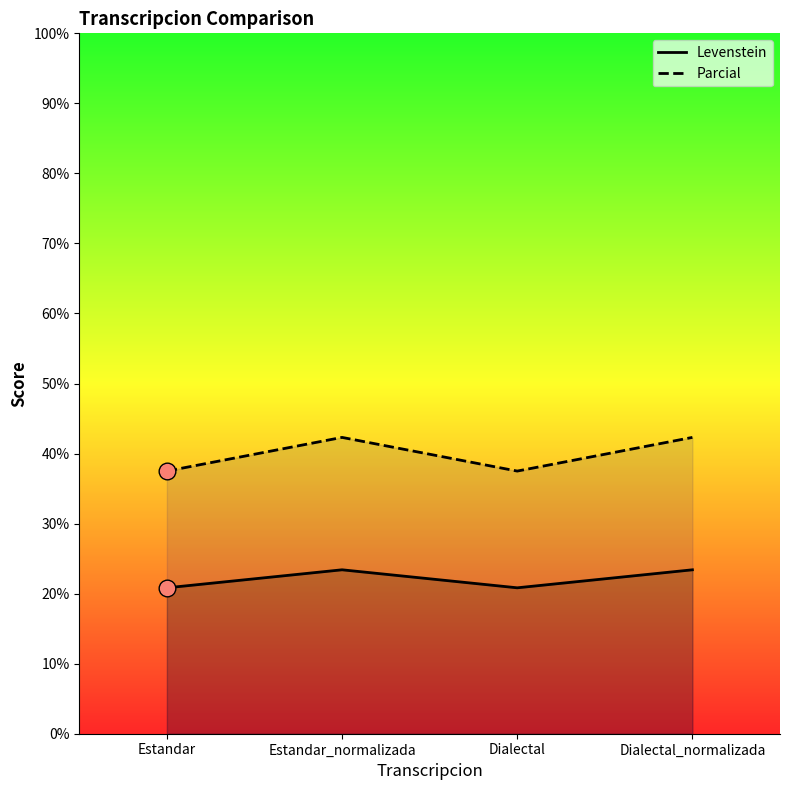

How many values in the Levenstein series are below 23?

2